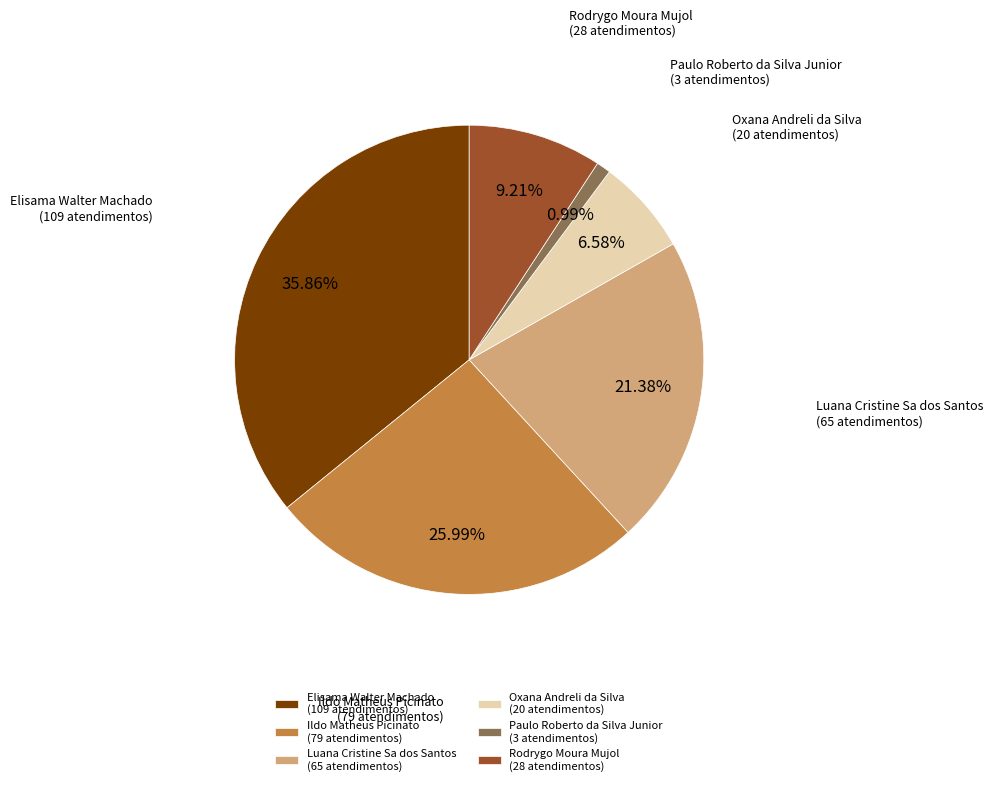

Is it true that Ildo Matheus Picinato is 35% of the pie?

False